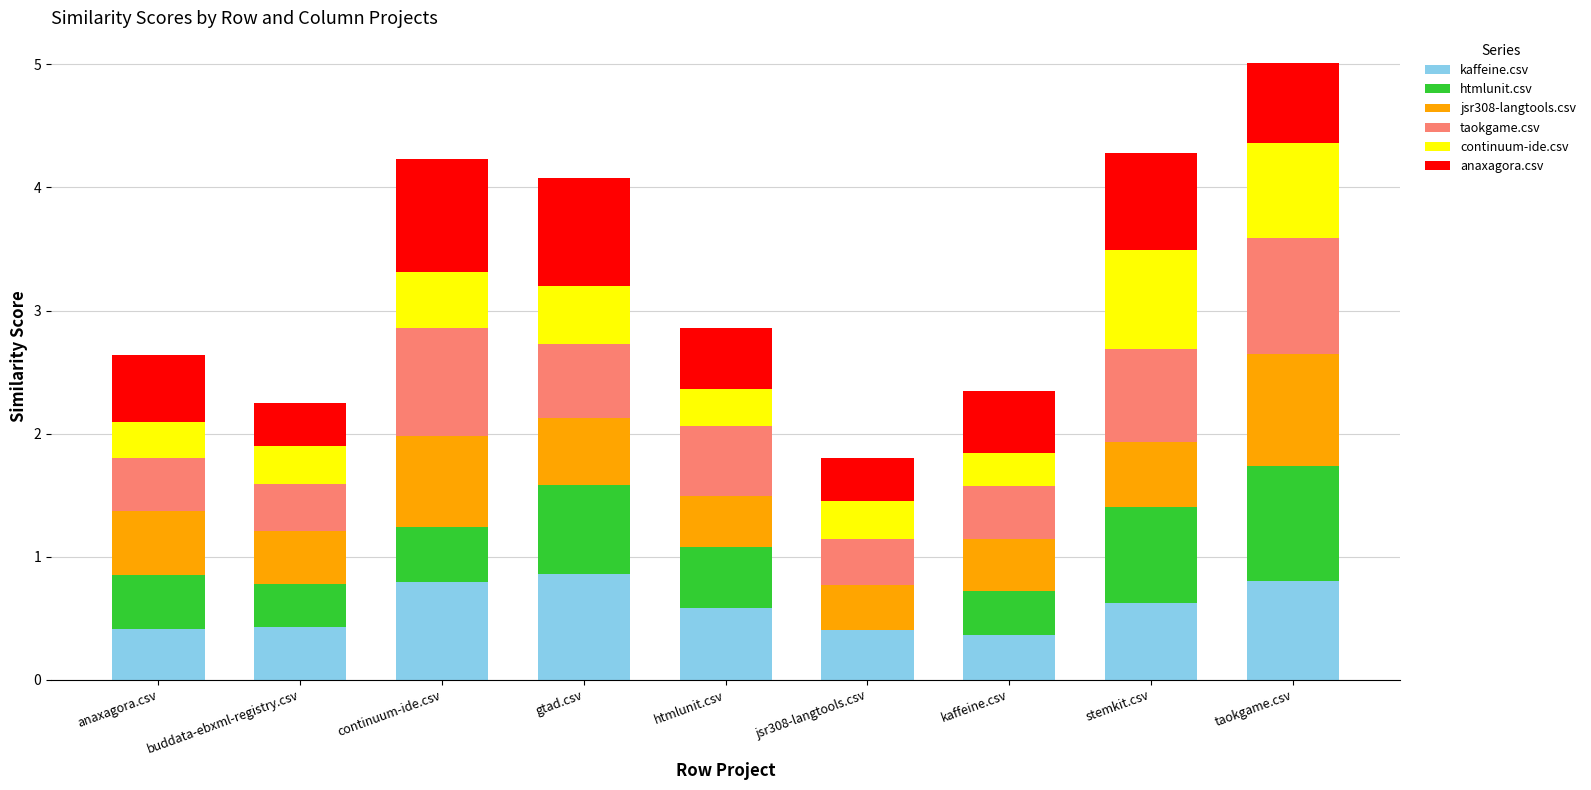

What is the highest value of the kaffeine.csv series?

0.9